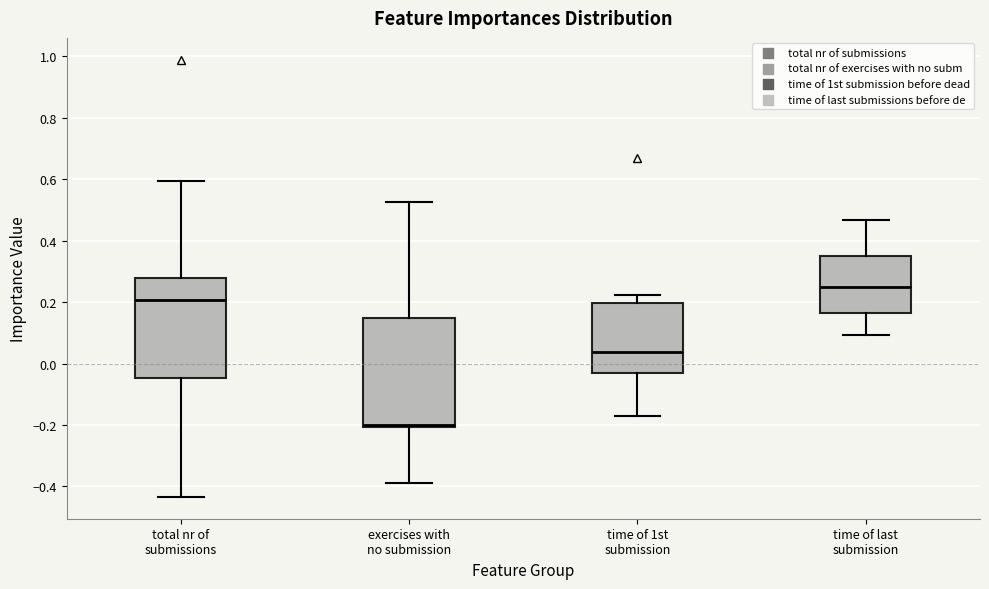

Reading left to right, read every box against the y-axis: the position of its median line, the range the box covers, and the ends of its whiskers. The values are not printed on the chart, so give them approximately, as read against the axis.

total nr of submissions: median 0.20, box -0.04 to 0.28, whiskers -0.44 to 0.60
exercises with no submission: median -0.20 (just above the box's lower edge), box -0.20 to 0.14, whiskers -0.38 to 0.52
time of 1st submission: median 0.04, box -0.04 to 0.20, whiskers -0.18 to 0.22
time of last submission: median 0.26, box 0.16 to 0.34, whiskers 0.10 to 0.46